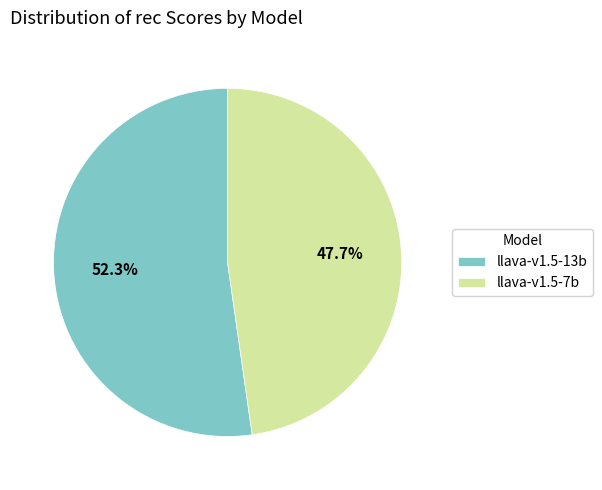

What percentage is the llava-v1.5-13b slice, to the nearest percent?

52%